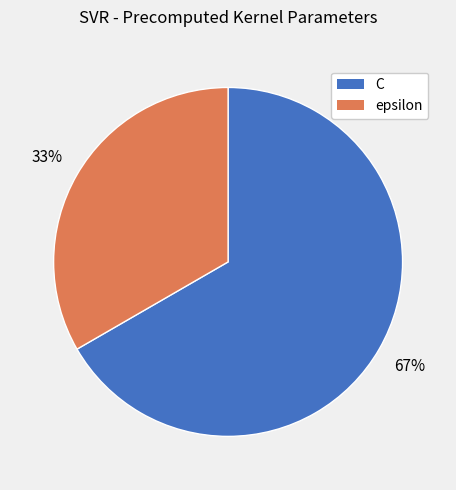

Is epsilon the majority of the pie?

No